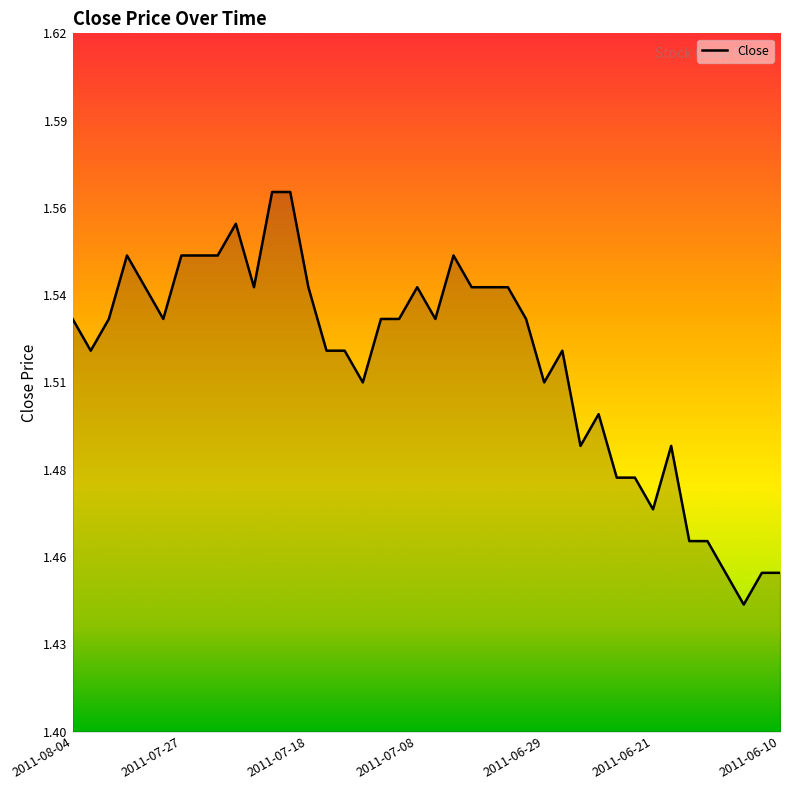

Reading right to left, list all the values displayed in this chart.

1.4	1.4	1.4	1.4	1.5	1.5	1.5	1.5	1.5	1.5	1.5	1.5	1.5	1.5	1.5	1.5	1.5	1.5	1.6	1.5	1.5	1.5	1.5	1.5	1.5	1.5	1.5	1.6	1.6	1.5	1.6	1.6	1.6	1.6	1.5	1.5	1.6	1.5	1.5	1.5